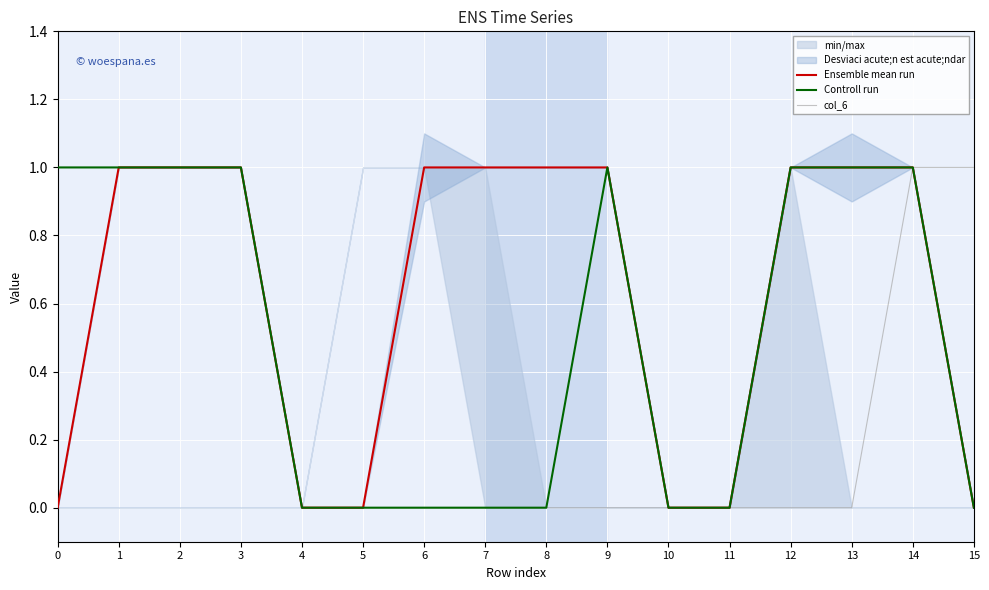

Does the chart display data point markers on the line(s)?

No